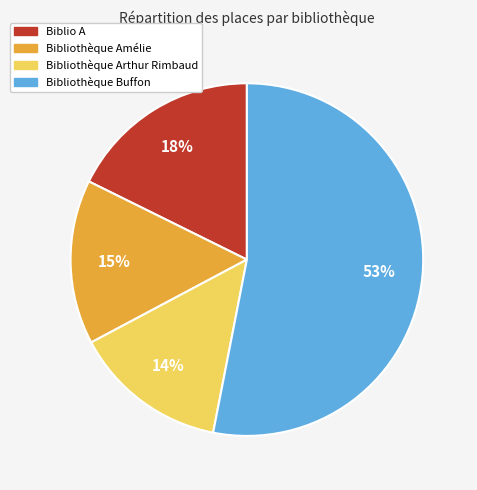

The Bibliothèque Arthur Rimbaud slice represents 27% of the pie. True or false?

False